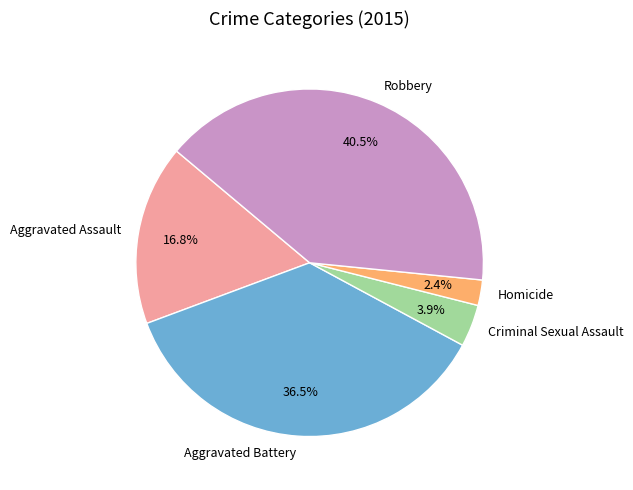

Which slice is the largest?

Robbery